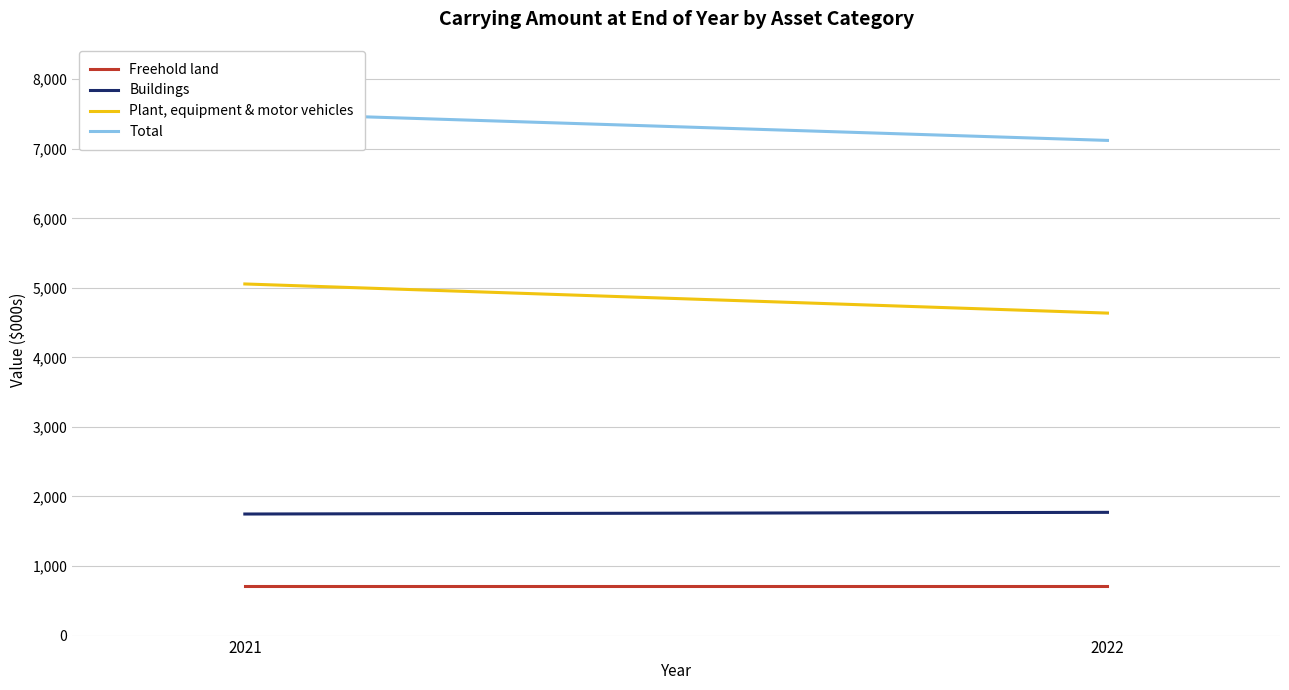

At which category is the sum across all series the highest?

2021